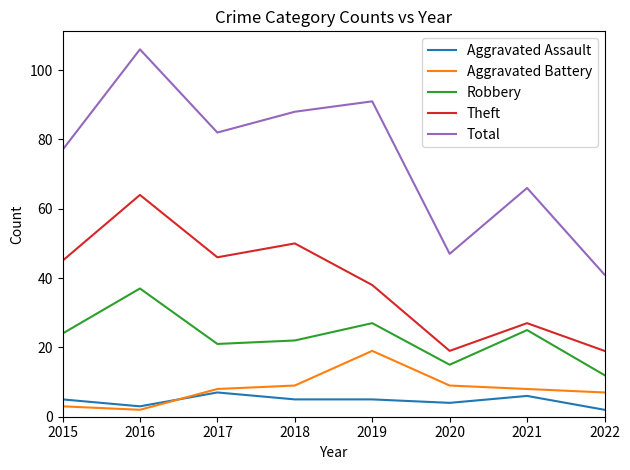

What is the maximum value shown in the chart?

106